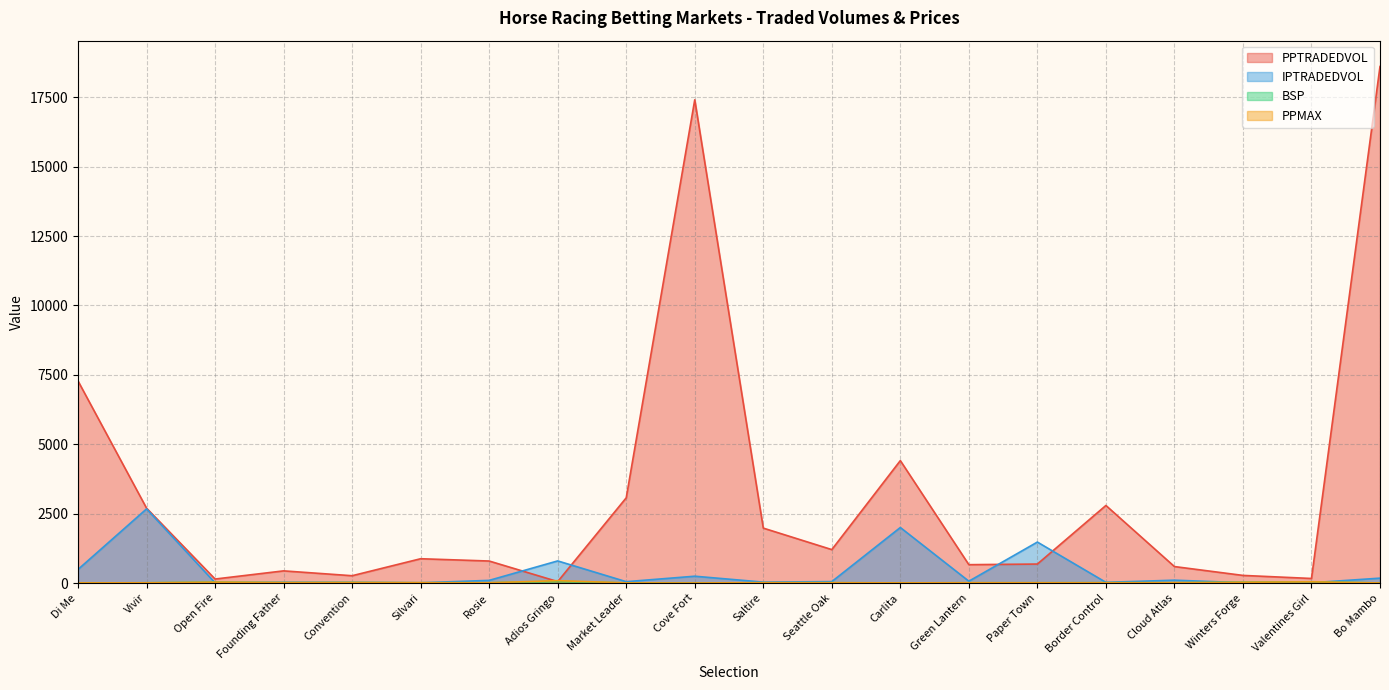

The PPMAX series shows 14.0 at Valentines Girl. True or false?

False